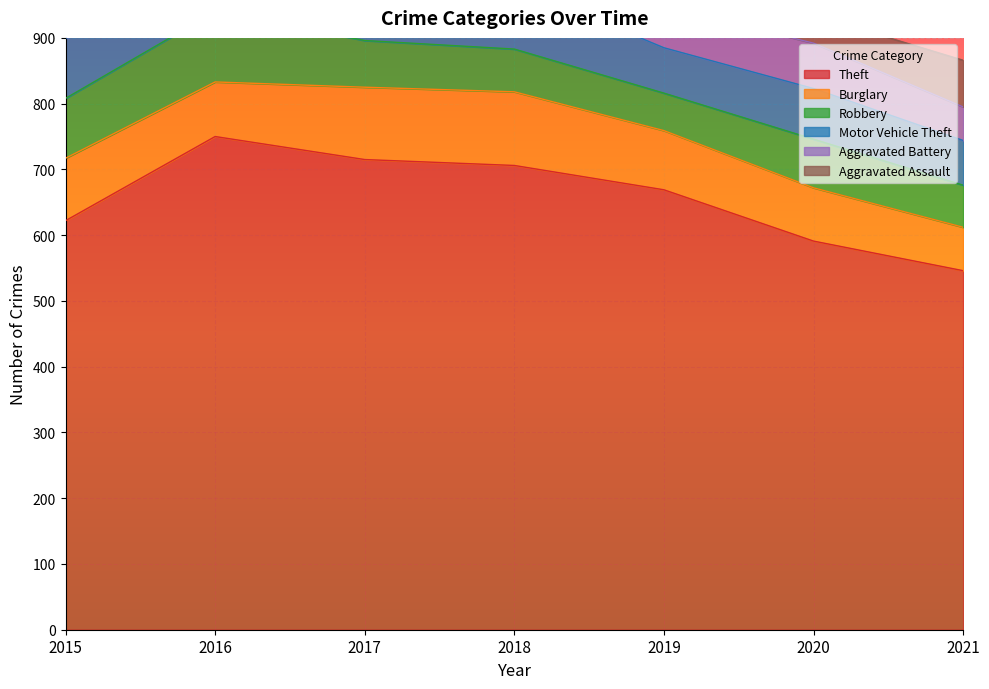

True or false: Burglary and Aggravated Battery intersect in this chart.

False